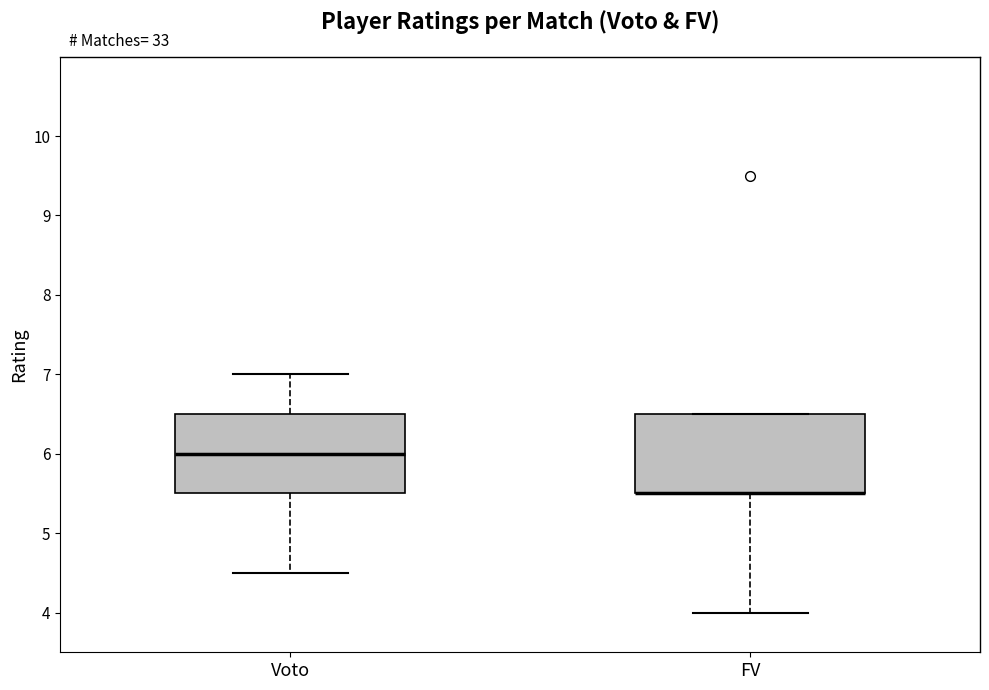

Where is the lower edge of the box for FV on the y-axis? The values are not printed on the chart, so give them approximately, as read against the axis.

5.5